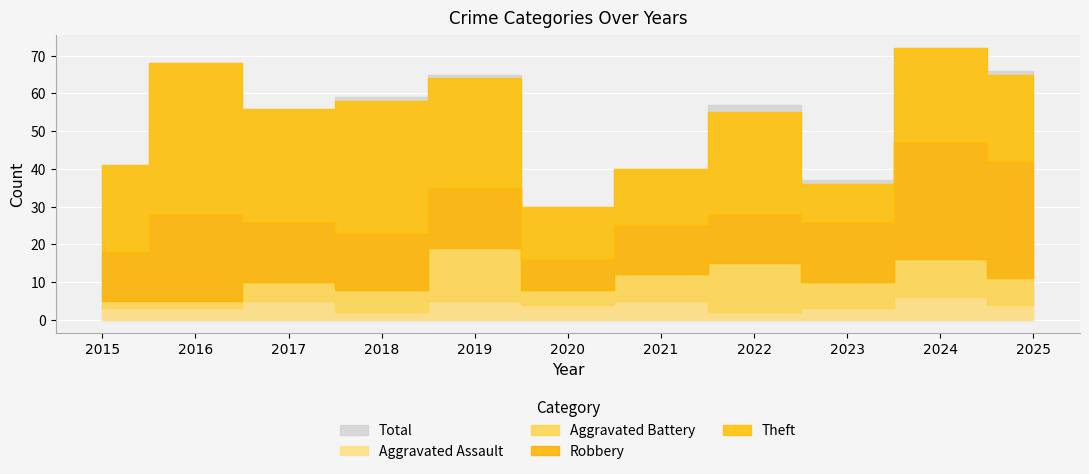

Where is the first local maximum for Aggravated Assault?

2017